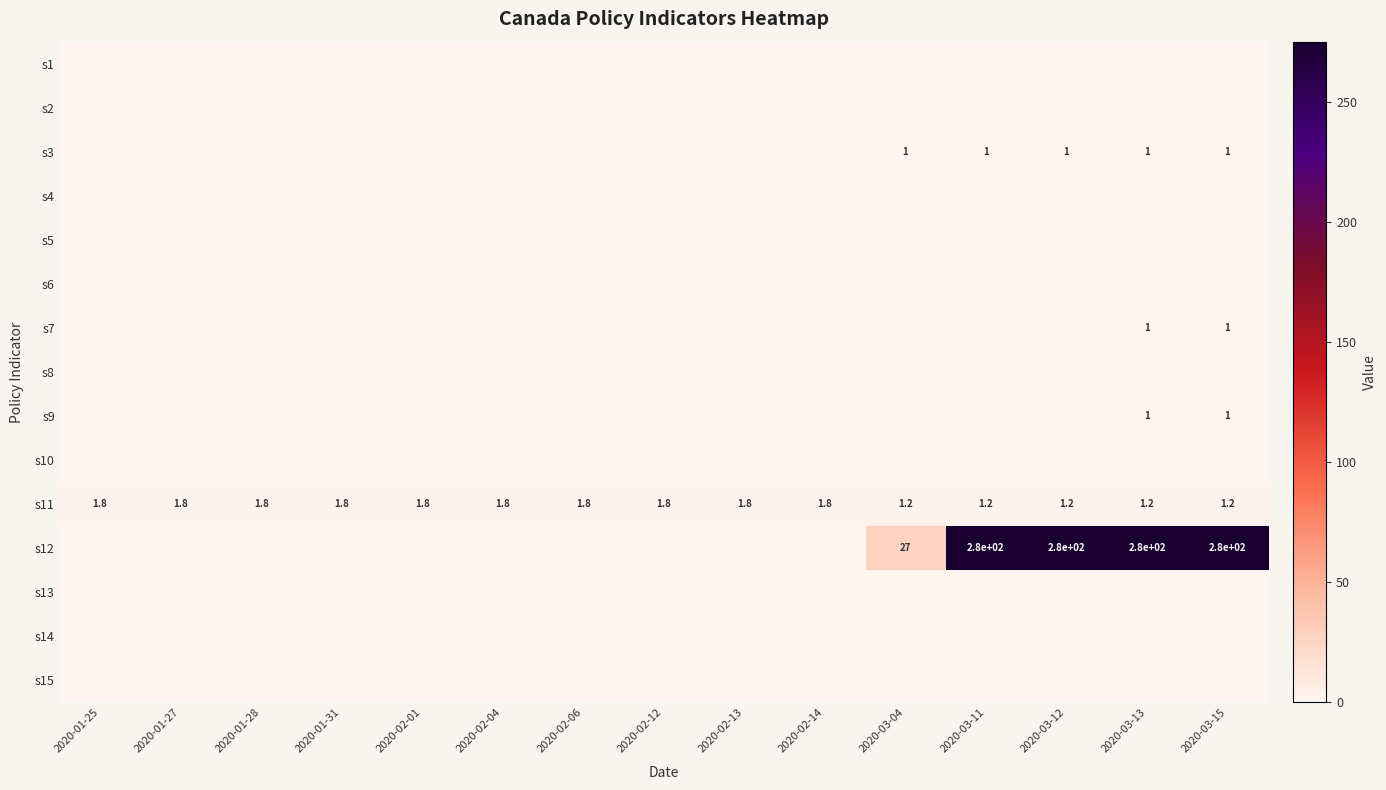

Is it true that s11 equals 1.8 at 2020-02-14?

True